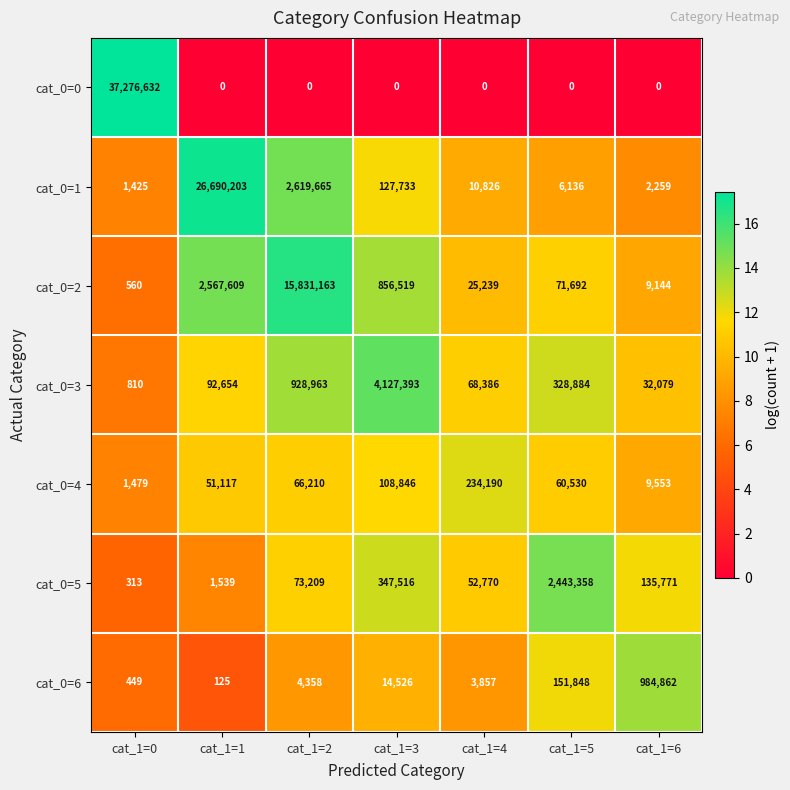

What is the highest value of the cat_0=0 series?

37276632